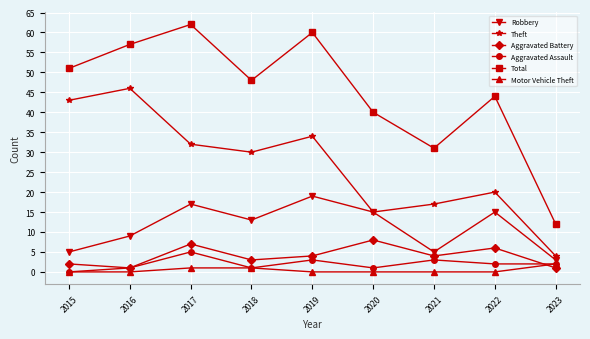

The value of Theft at 2020 is 15. True or false?

True